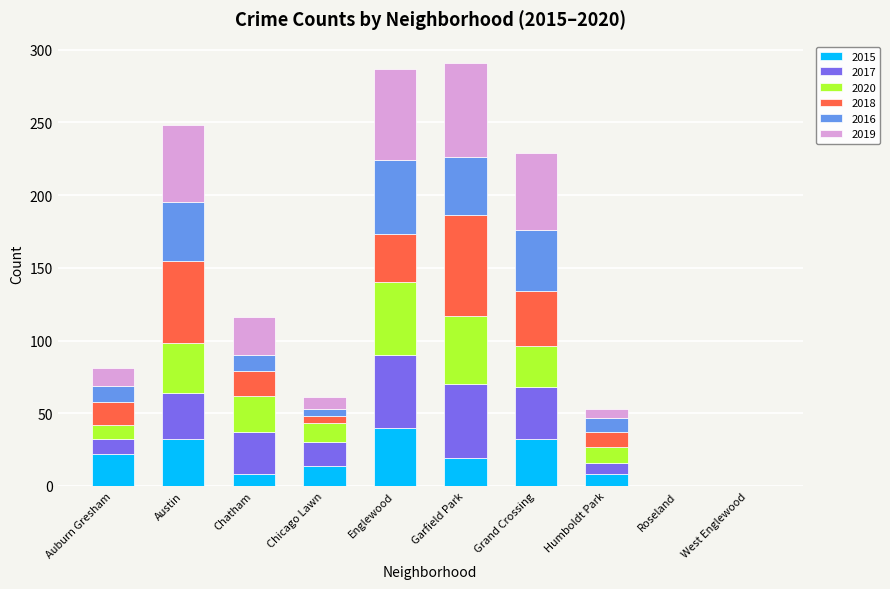

How many series are shown in this chart?

6